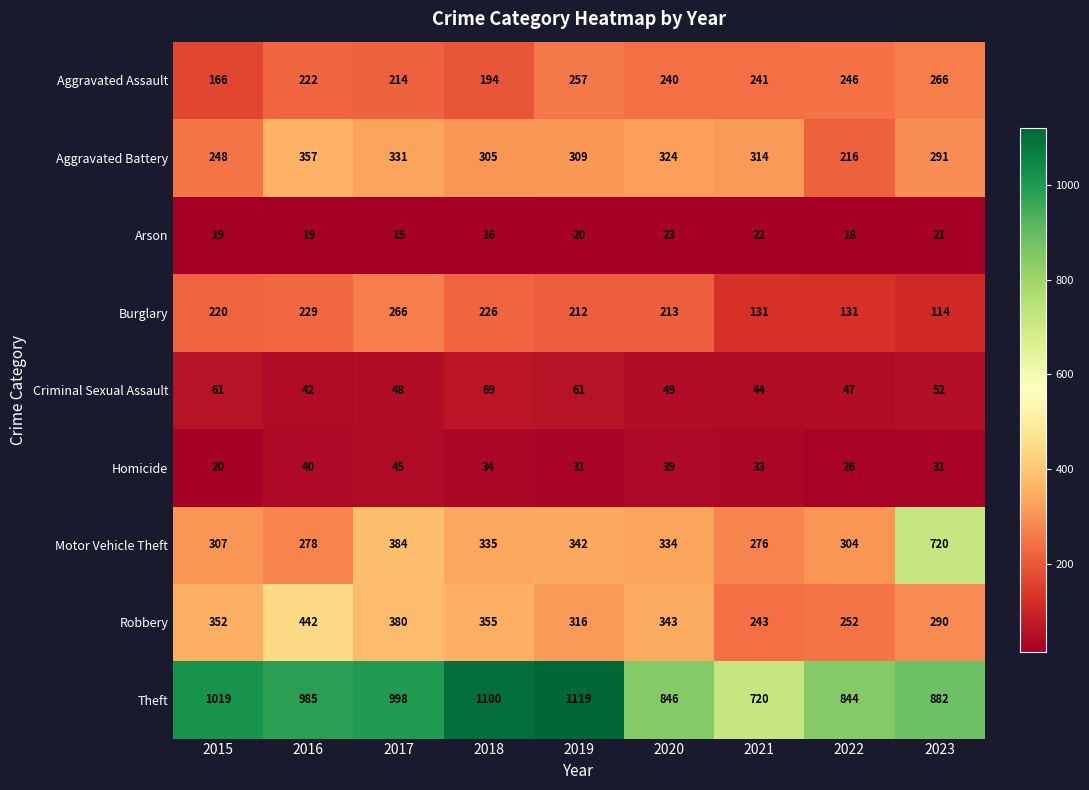

Which series has the largest total across all categories?

Theft